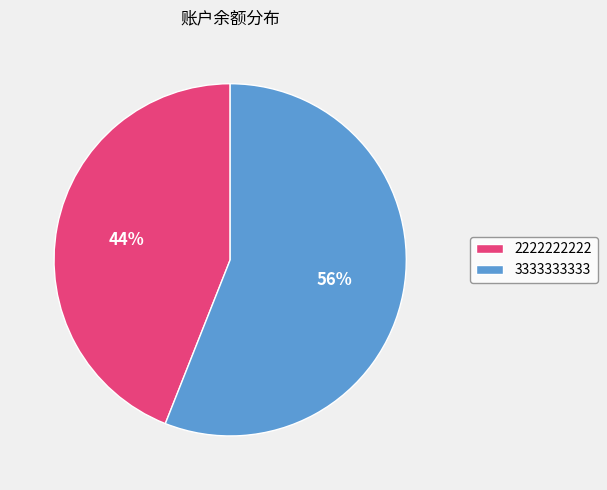

Which has a higher value, 2222222222 or 3333333333?

3333333333